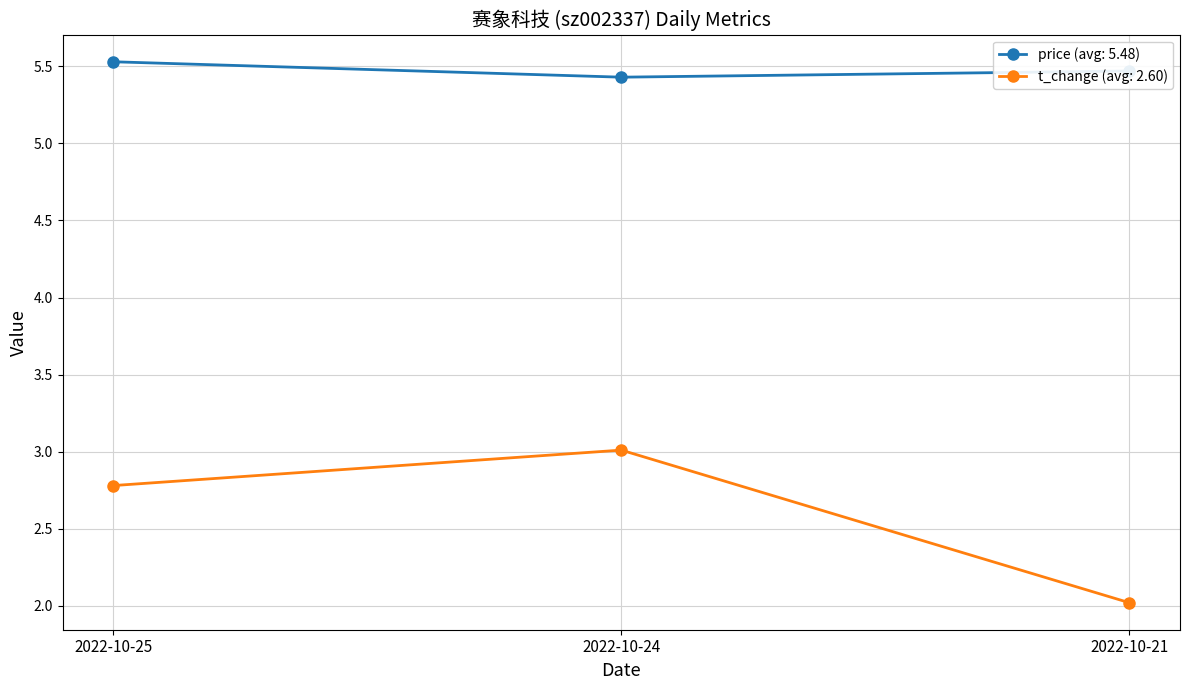

What is the smallest value displayed?

2.0